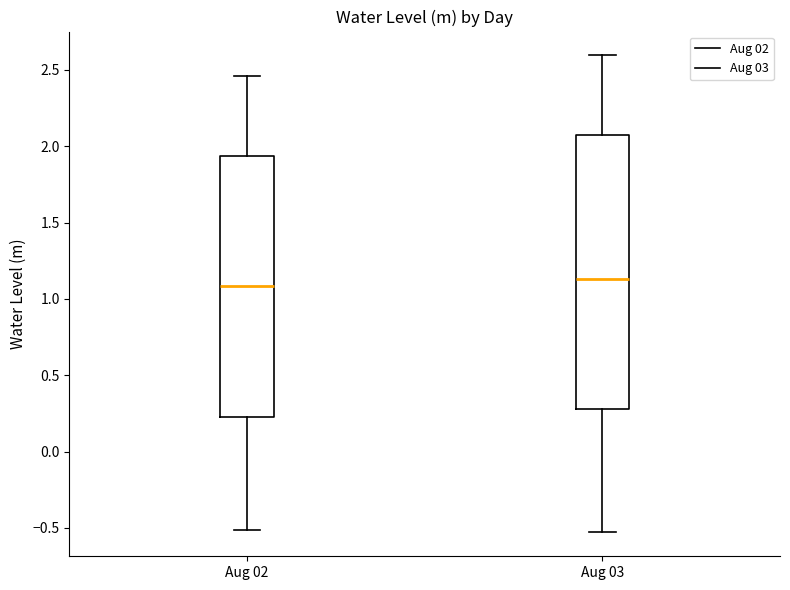

Reading left to right, read every box against the y-axis: the position of its median line, the range the box covers, and the ends of its whiskers. The values are not printed on the chart, so give them approximately, as read against the axis.

Aug 02: median 1.10, box 0.20 to 1.95, whiskers -0.50 to 2.45
Aug 03: median 1.15, box 0.30 to 2.05, whiskers -0.55 to 2.60